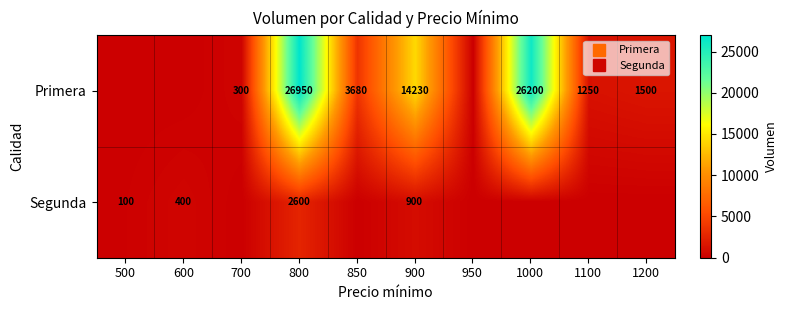

True or false: Primera has a value of 42519 at 1000.

False